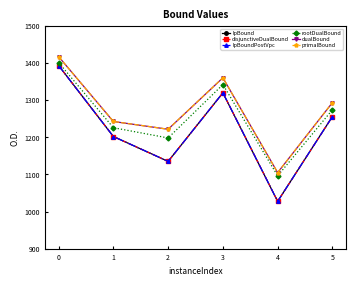

Read the rootDualBound value at 2.

1198.5